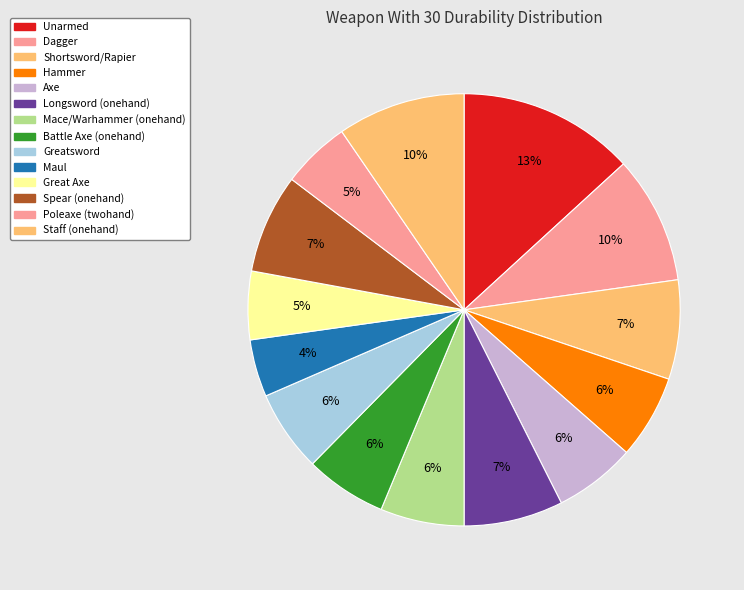

How many slices are in this pie chart?

14